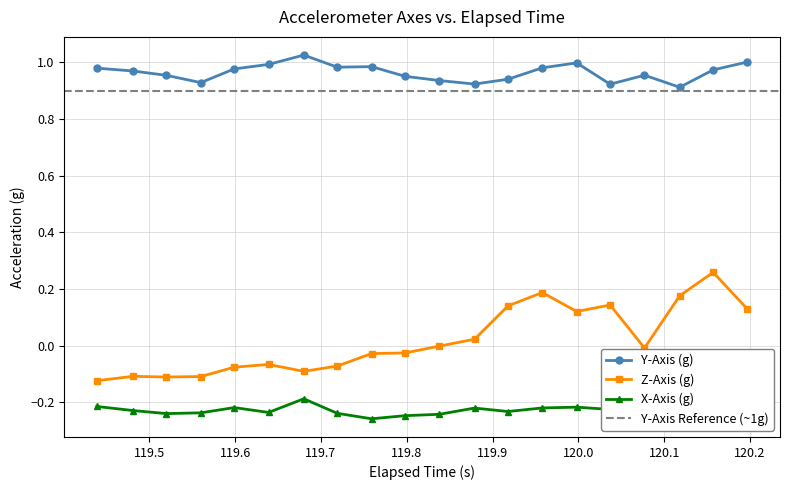

How many interior local valleys does the X-Axis (g) series have?

5